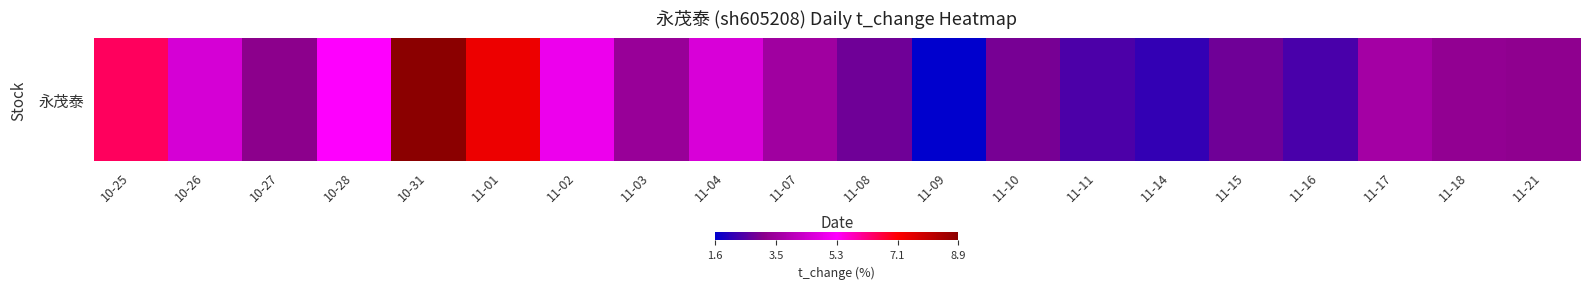

What is the greatest value displayed?

8.9